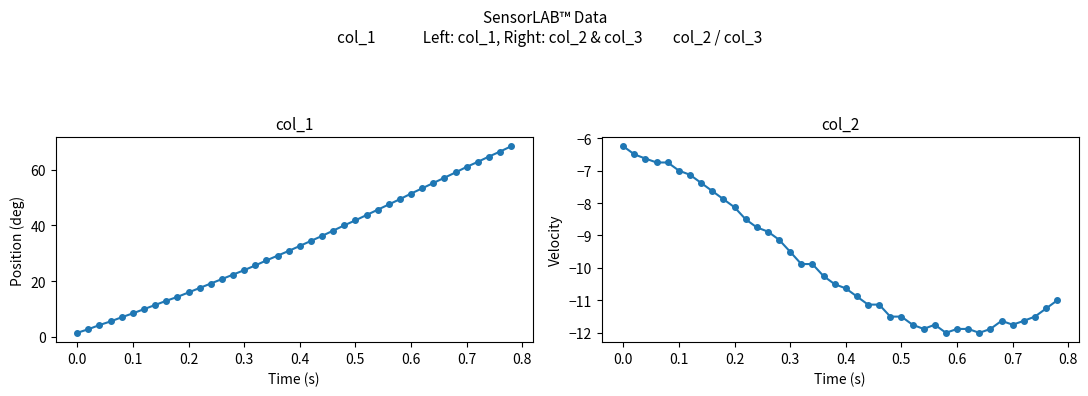

True or false: col_2 and col_1 intersect in this chart.

False